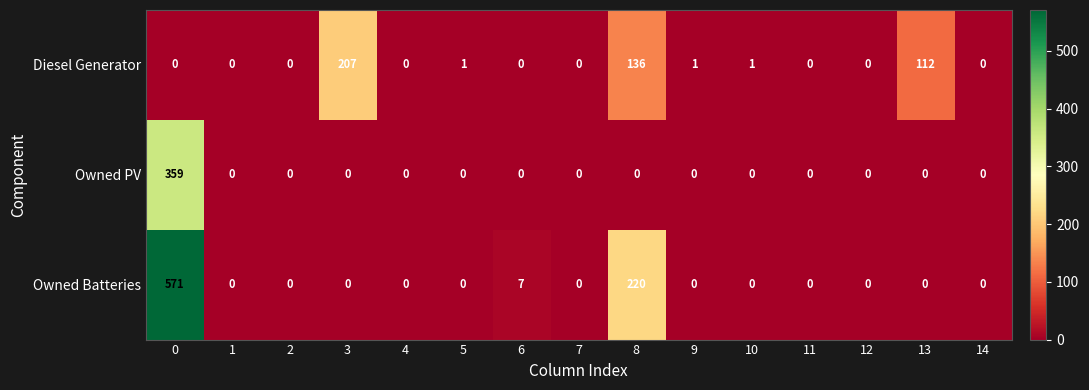

Which series has the widest spread of values?

Owned Batteries